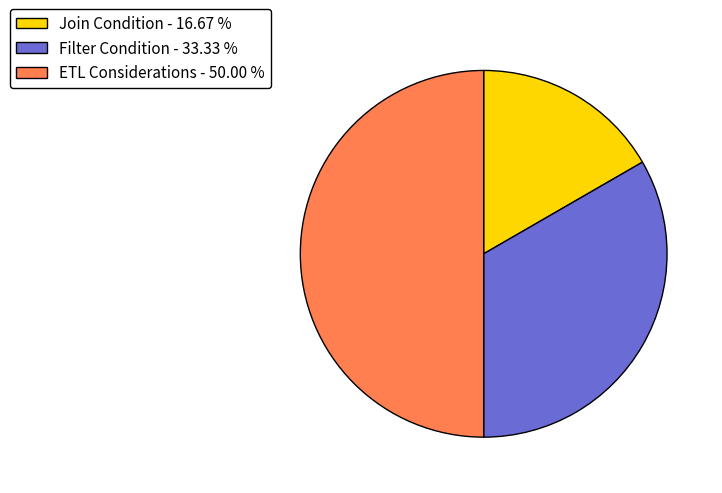

Count the number of slices in the pie.

3